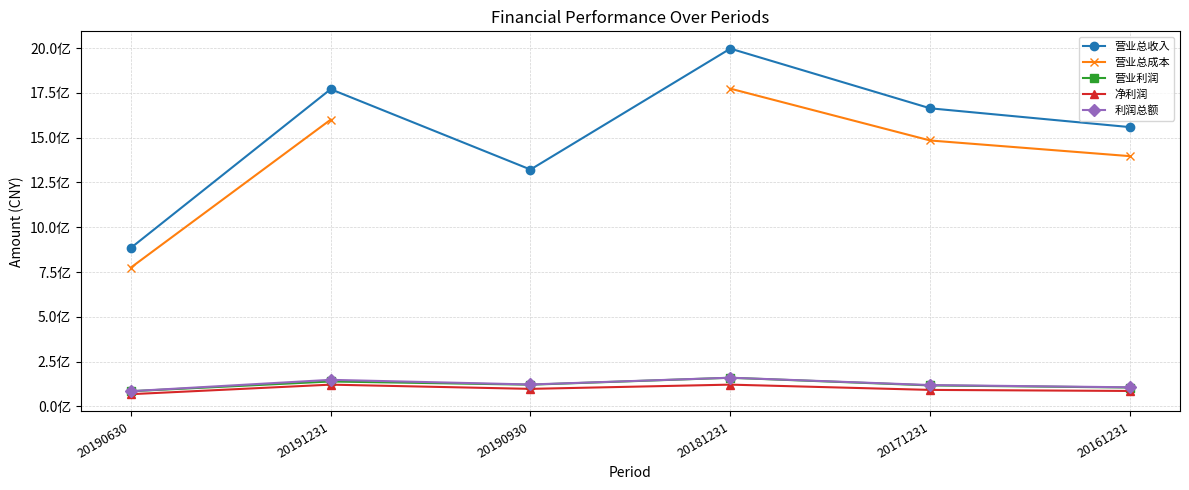

True or false: 利润总额 and 营业总成本 intersect in this chart.

False